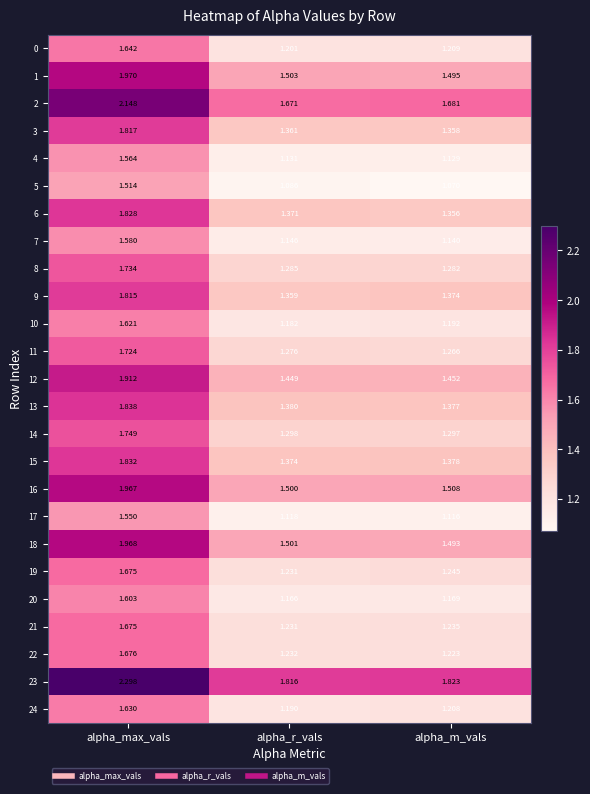

Where is 17 nearest to the value 1?

alpha_m_vals